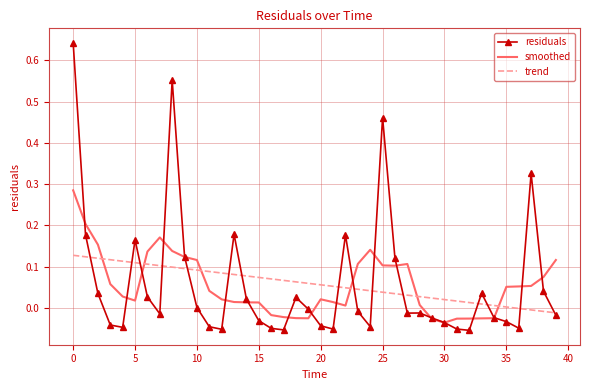

Which series has the widest spread of values?

residuals